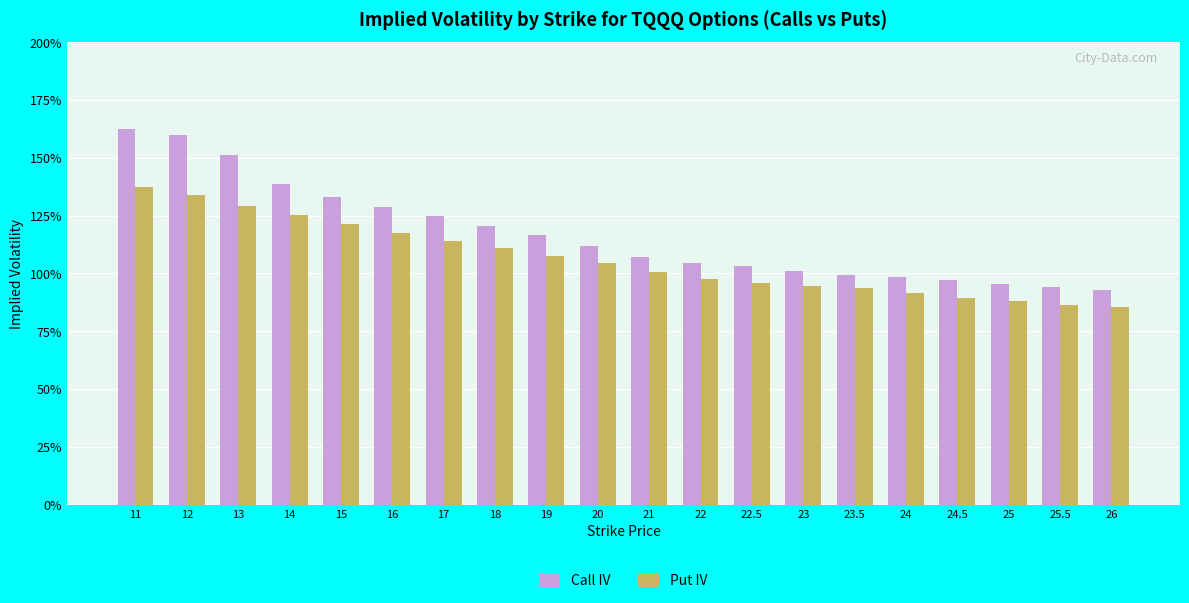

At which label does Put IV reach its peak?

11